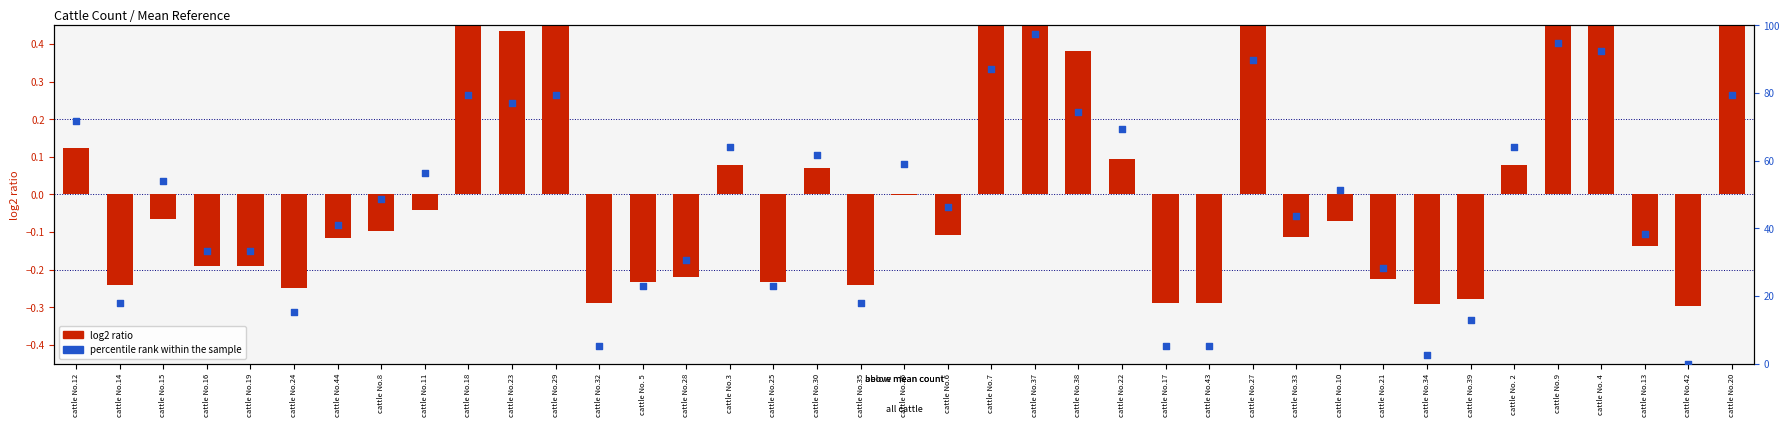

Which series contains the lowest Y value?

log2 ratio